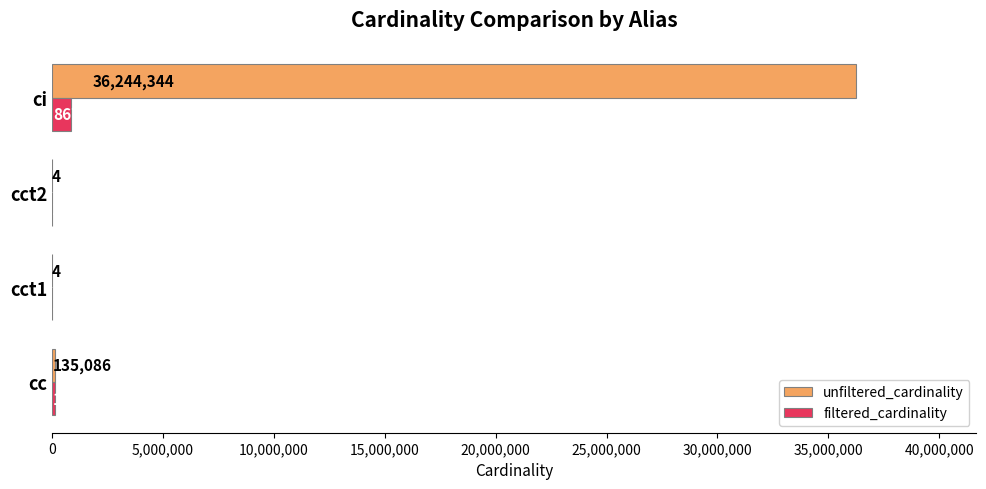

The filtered_cardinality series shows 1 at cct1. True or false?

True